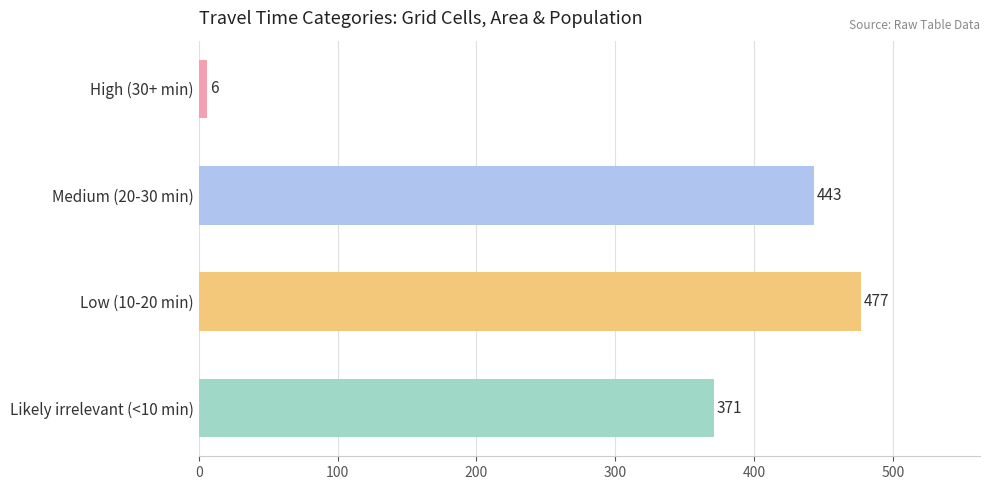

Count the number of categories in the chart.

4